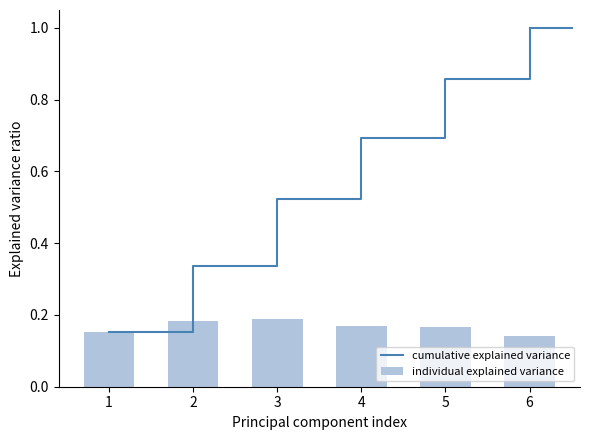

What is the sum of all individual explained variance values?

1.0